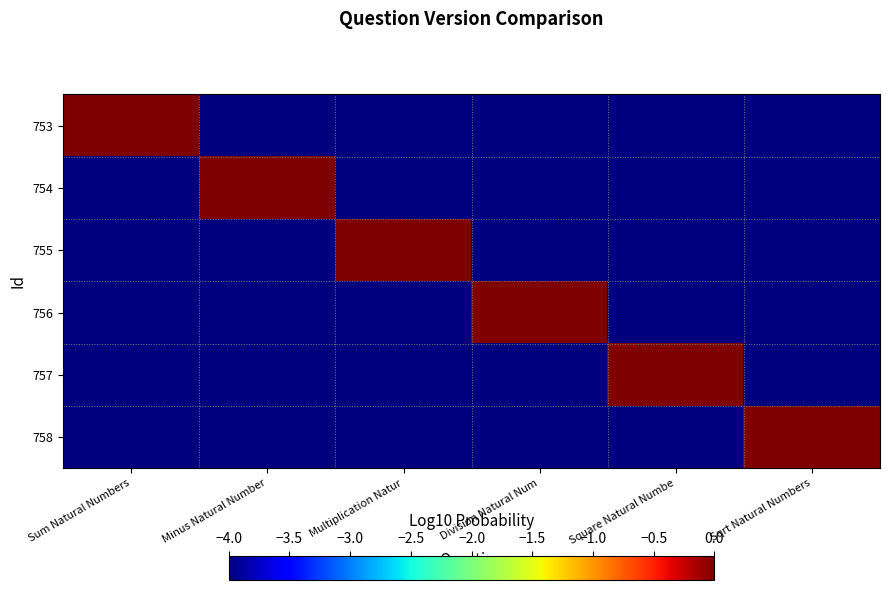

Between Square Natural Numbe and Minus Natural Number, which is larger?

Square Natural Numbe